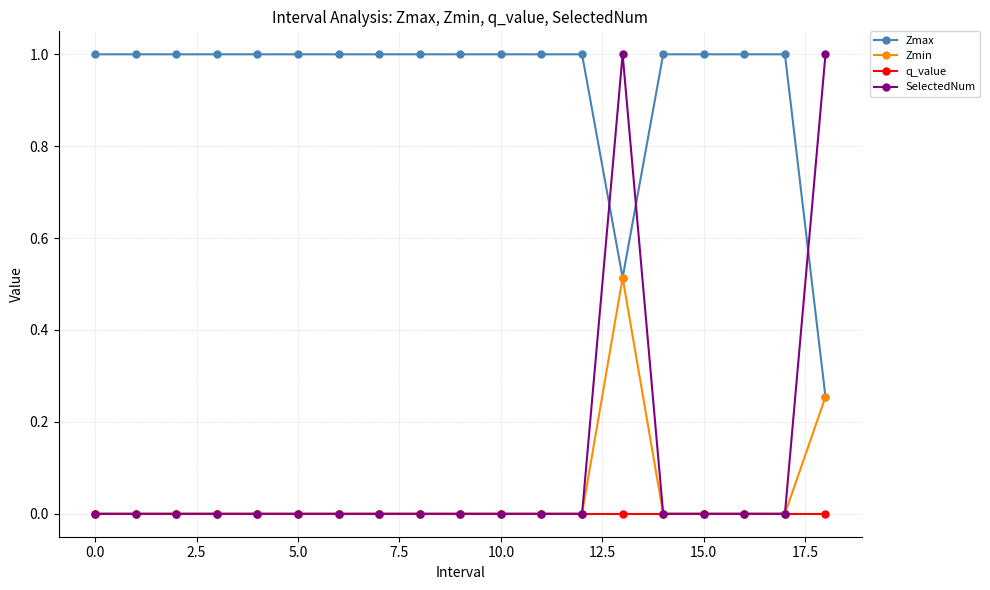

True or false: Zmax and q_value intersect in this chart.

False